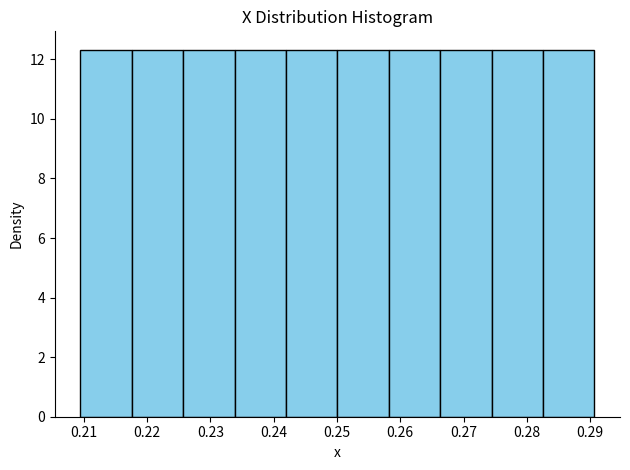

Reading left to right, list every bar in this chart as the range it spans on the x-axis followed by its height. Neither the bar edges nor the heights are printed on the chart, so give them approximately, as read against the axes.

0.210 to 0.218: 12.4
0.218 to 0.226: 12.4
0.226 to 0.234: 12.4
0.234 to 0.242: 12.4
0.242 to 0.250: 12.4
0.250 to 0.258: 12.4
0.258 to 0.266: 12.4
0.266 to 0.274: 12.4
0.274 to 0.283: 12.4
0.283 to 0.291: 12.4